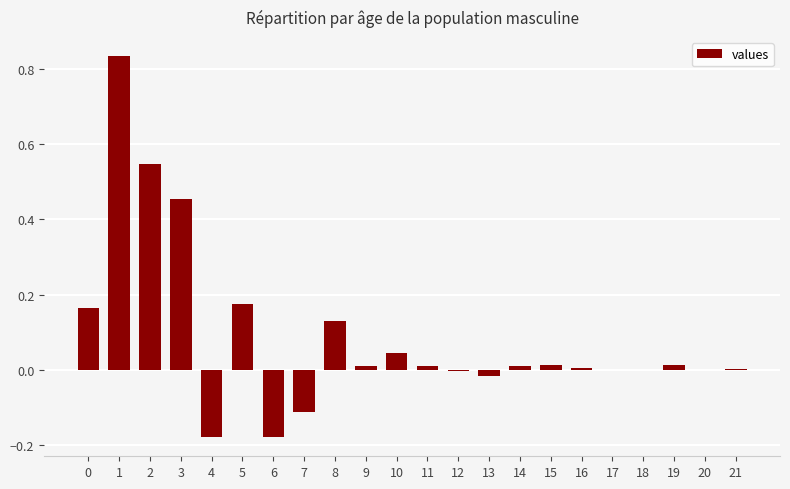

What is the sum of all values?

1.9